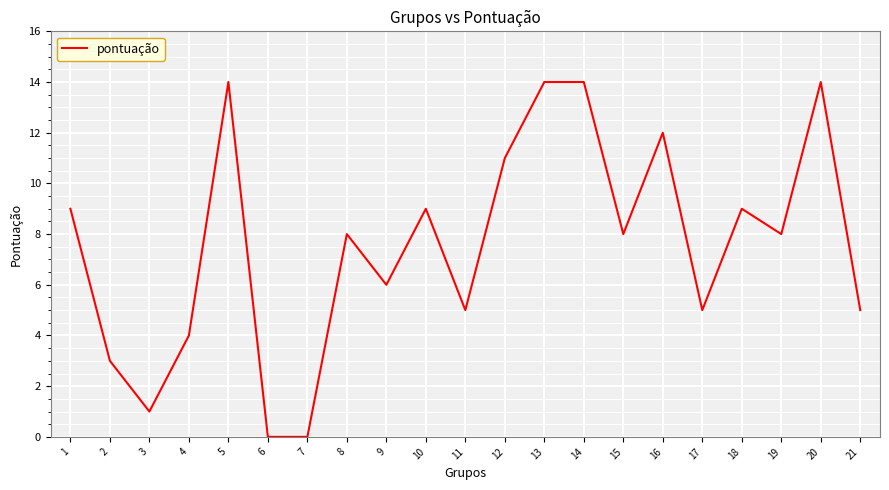

What is the approximate value at 17?

5